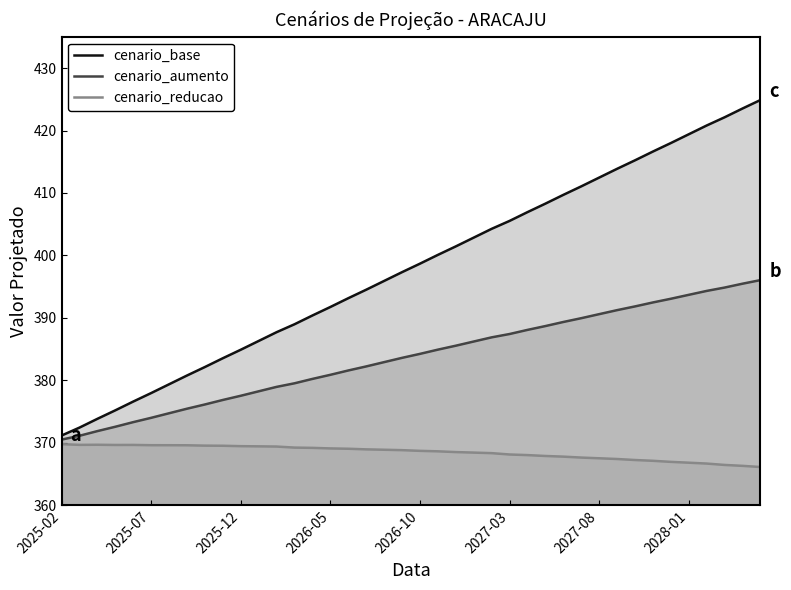

What are all the series names shown in the legend?

cenario_base, cenario_aumento, cenario_reducao